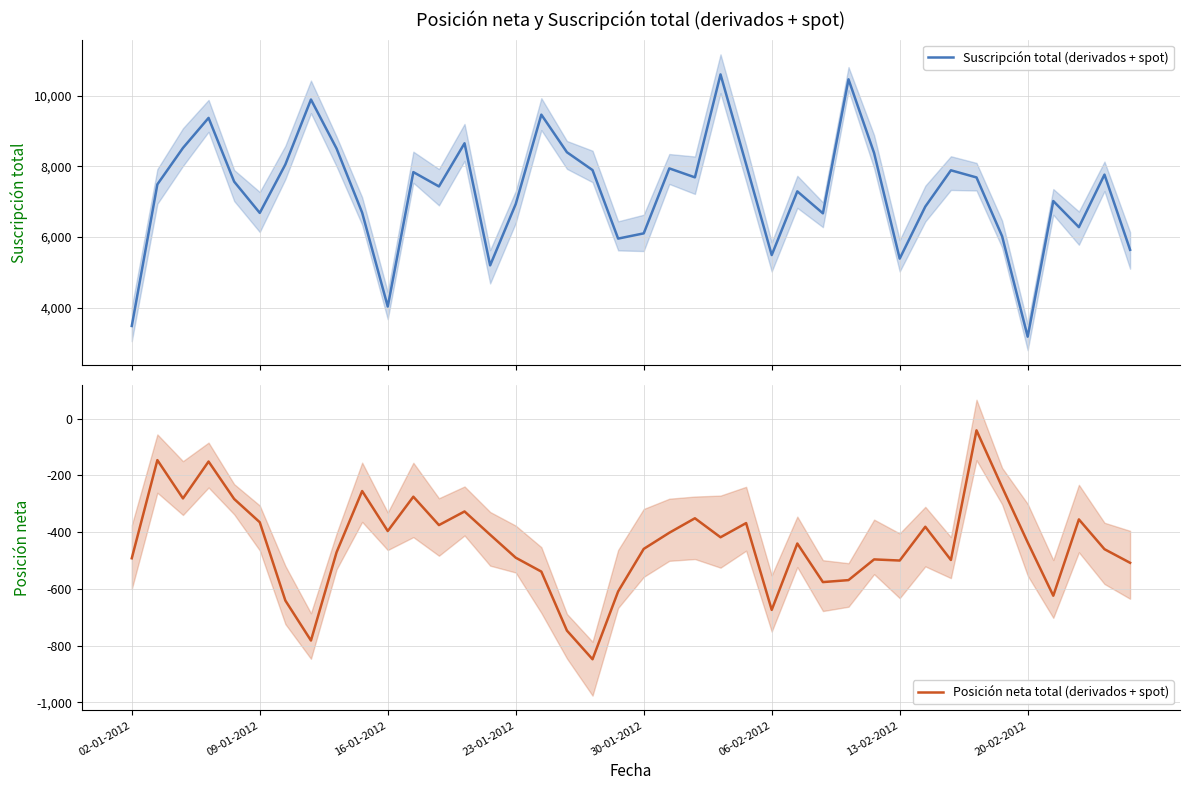

What are all the series names shown in the legend?

Suscripción total (derivados + spot), Posición neta total (derivados + spot)